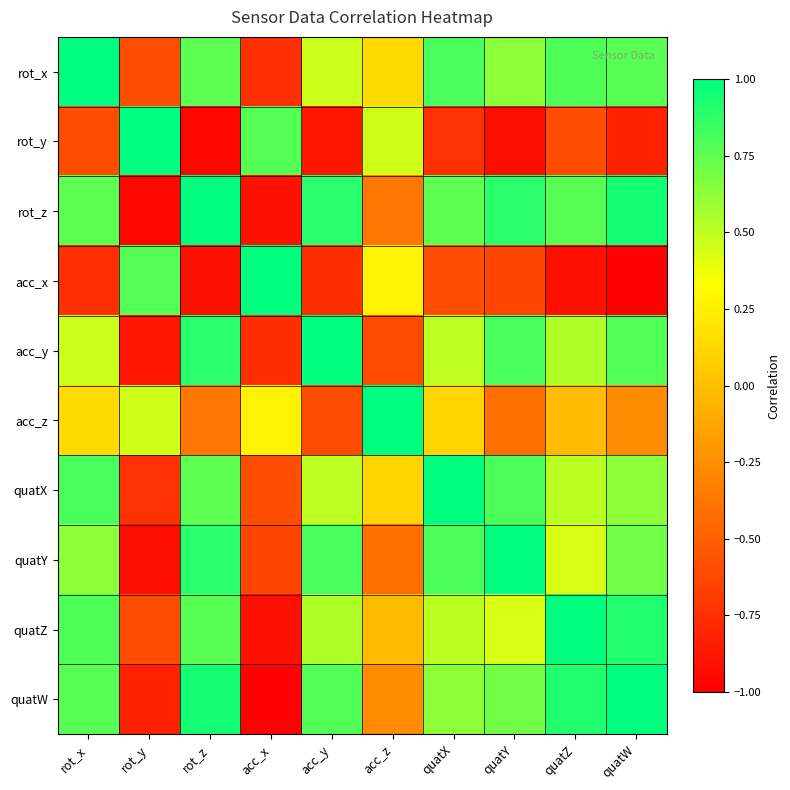

At which category is the sum across all series the highest?

rot_x